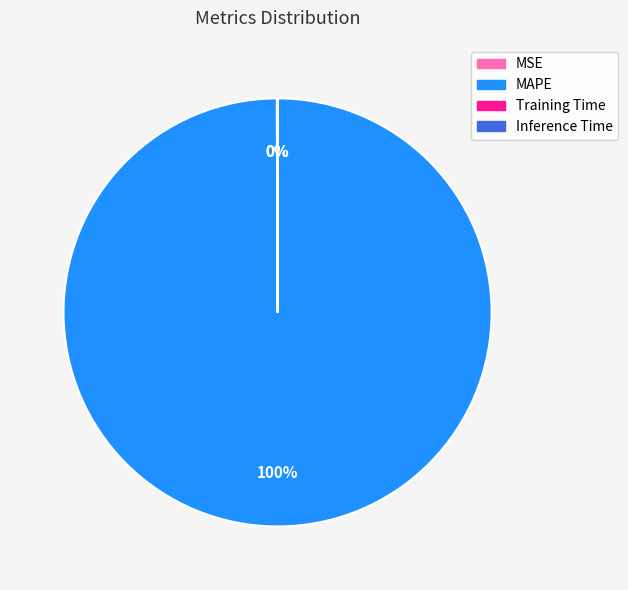

What is the largest slice in the pie chart?

MAPE